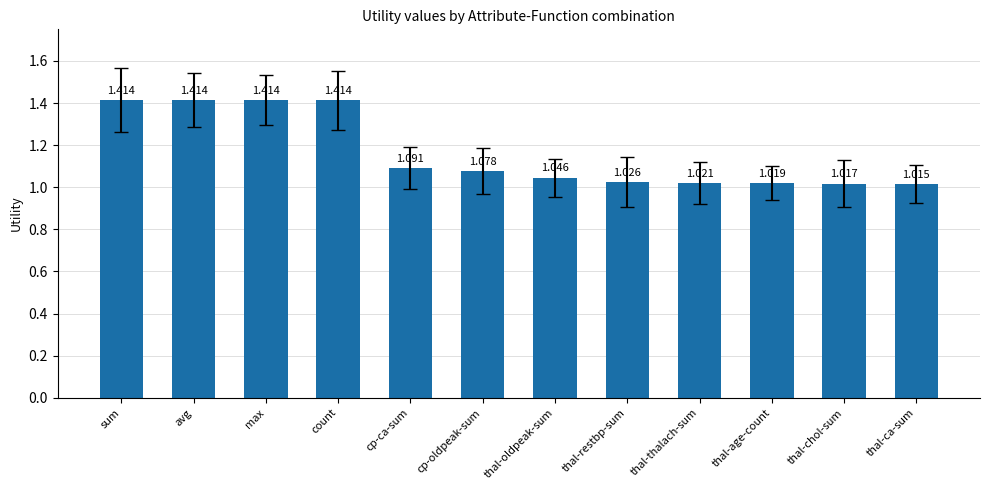

What is the label of the 5th bar from the left?

cp-ca-sum